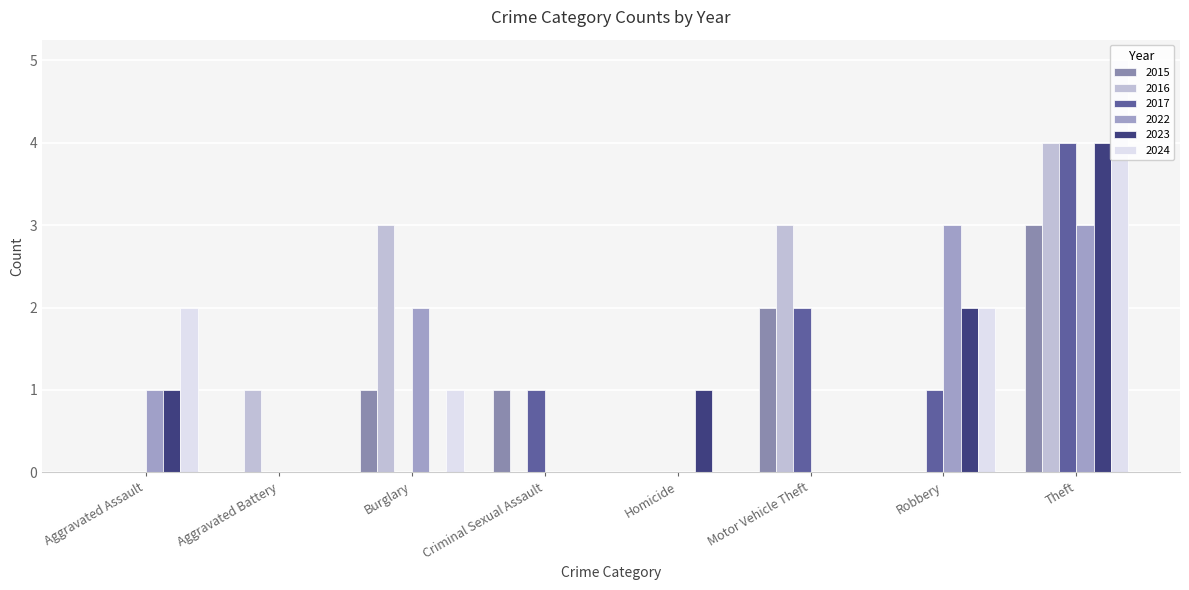

Between Robbery and Theft, which is larger?

Theft